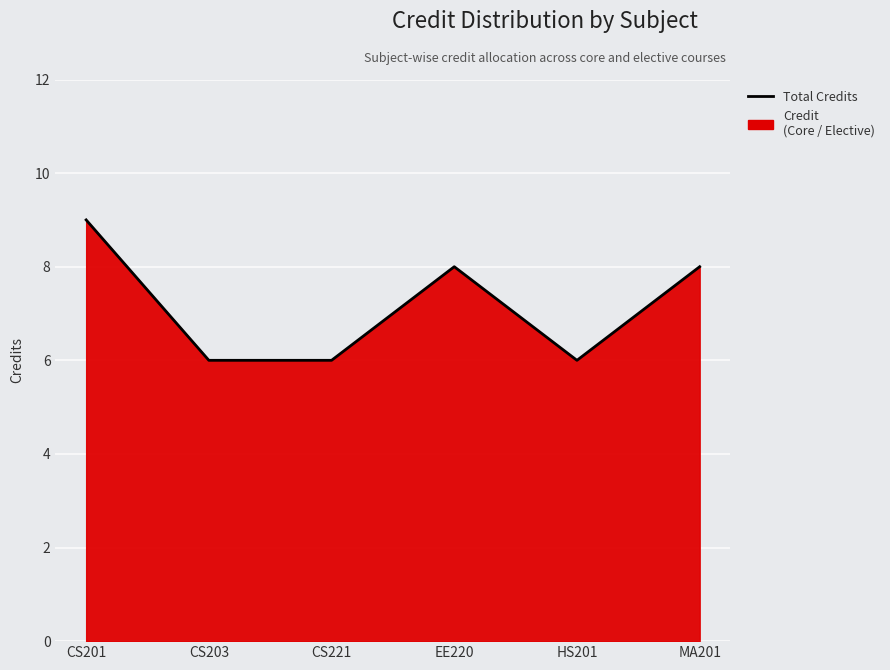

Approximately how many times larger is the value at EE220 compared to CS203?

1.3